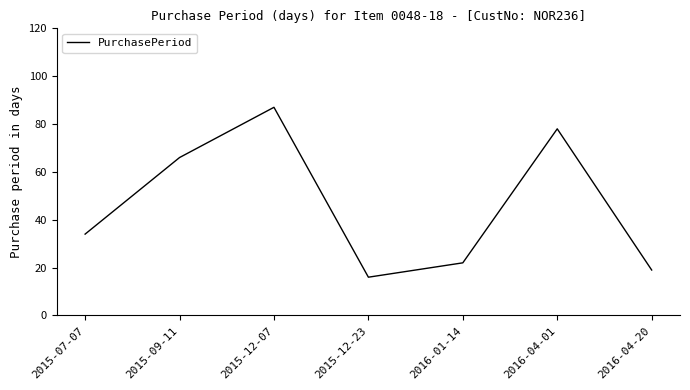

Between 2016-04-20 and 2015-12-07, which is larger?

2015-12-07